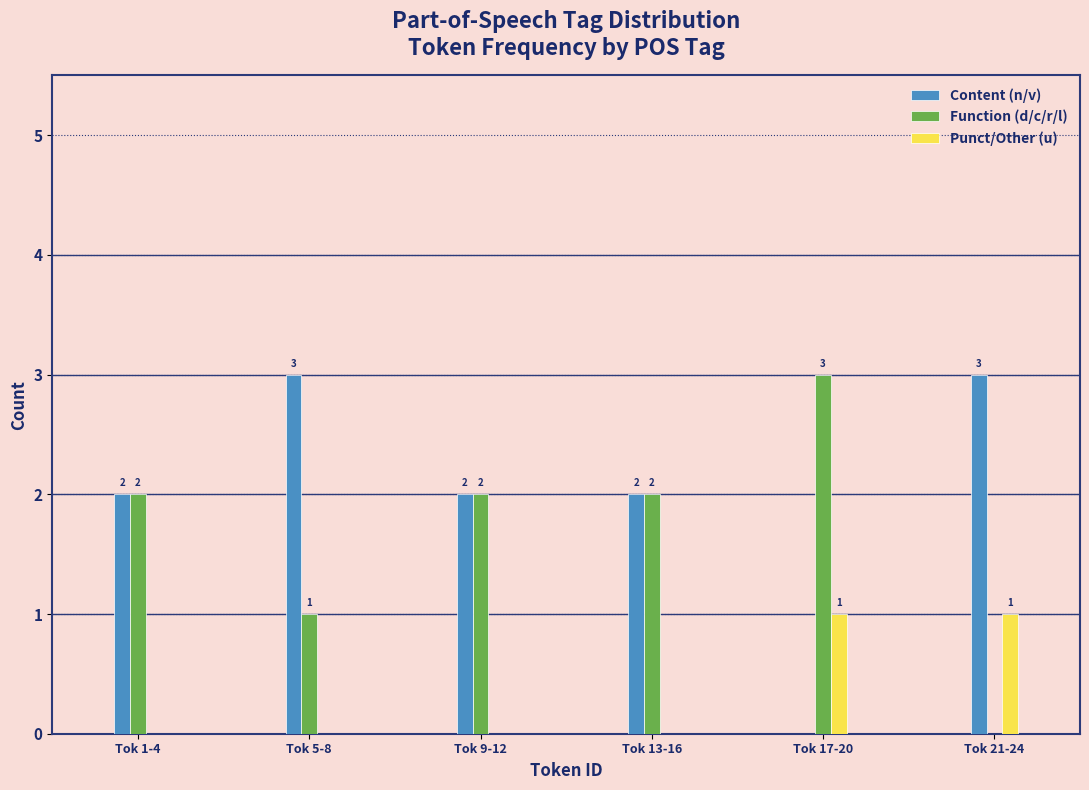

Reading left to right, what are all the values shown in this chart?

Content (n/v): Tok 1-4=2	Tok 5-8=3	Tok 9-12=2	Tok 13-16=2	Tok 17-20=0	Tok 21-24=3
Function (d/c/r/l): Tok 1-4=2	Tok 5-8=1	Tok 9-12=2	Tok 13-16=2	Tok 17-20=3	Tok 21-24=0
Punct/Other (u): Tok 1-4=0	Tok 5-8=0	Tok 9-12=0	Tok 13-16=0	Tok 17-20=1	Tok 21-24=1